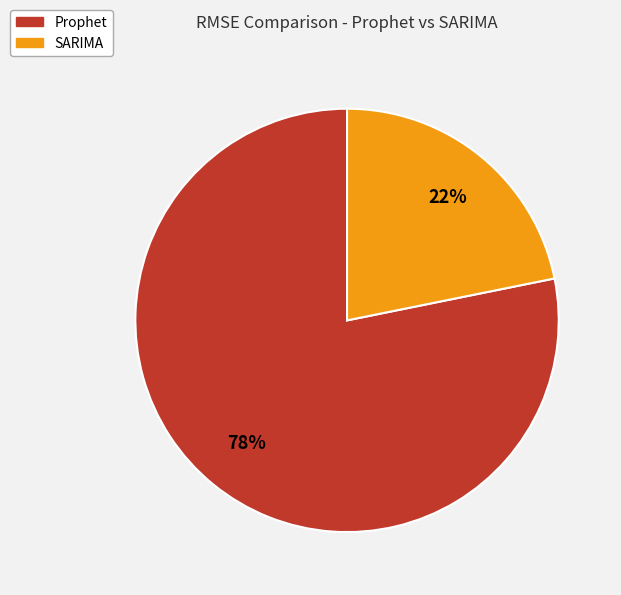

Combined, do Prophet and SARIMA account for over 50%?

Yes